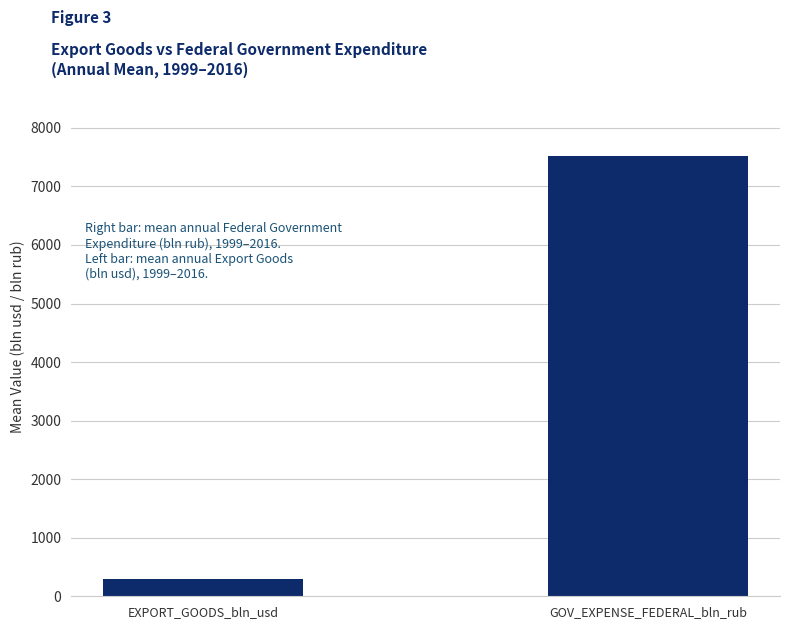

What is the sum of the values at EXPORT_GOODS_bln_usd and GOV_EXPENSE_FEDERAL_bln_rub?

7818.3